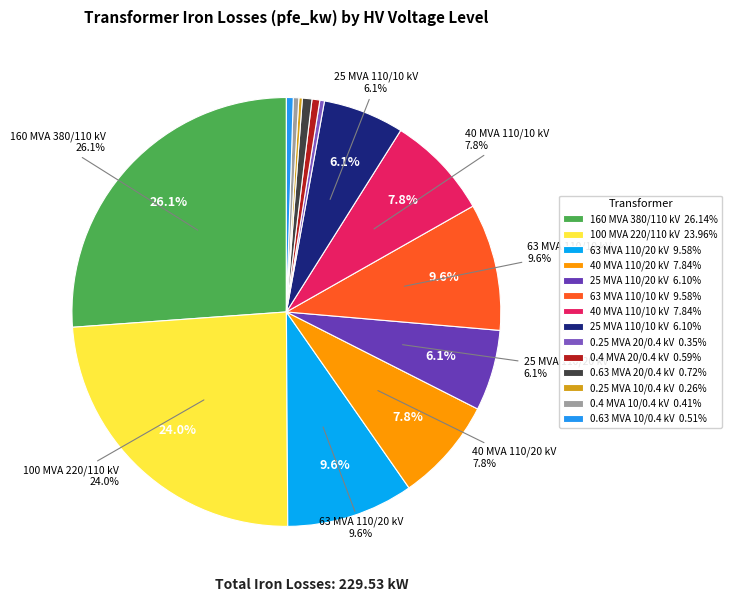

How many slices are in this pie chart?

14